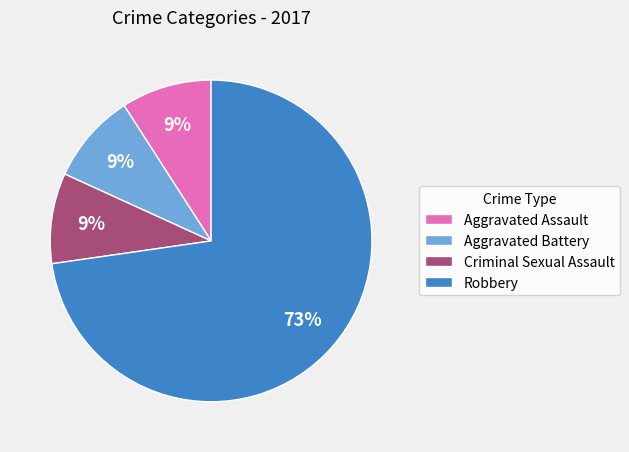

Is there a majority slice in this chart?

Yes